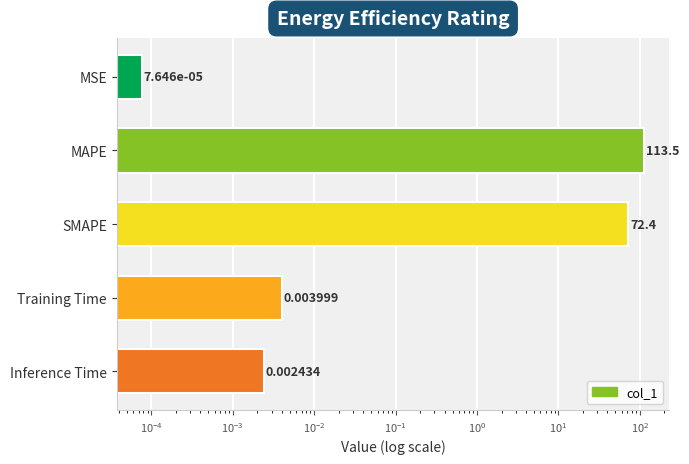

True or false: the data shows 21.4 at SMAPE.

False